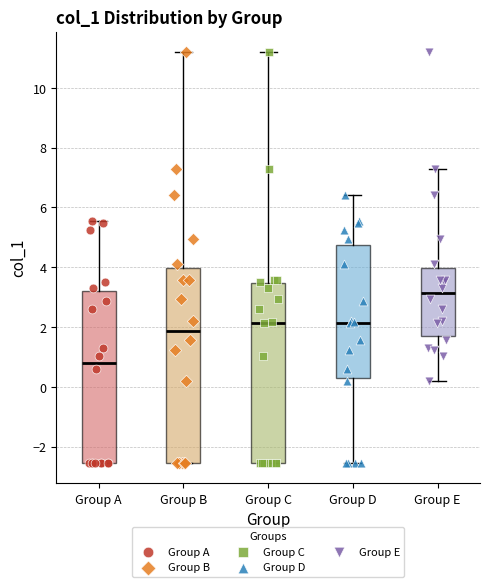

Which box's median line is the highest?

Group E